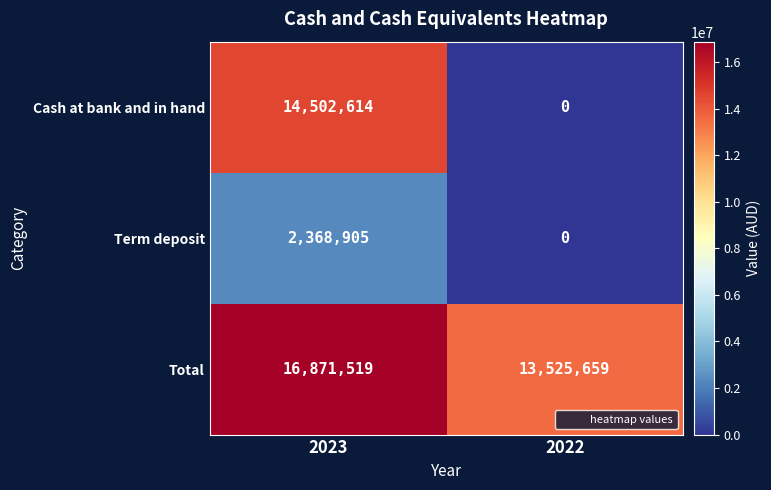

How many series are shown in this chart?

3